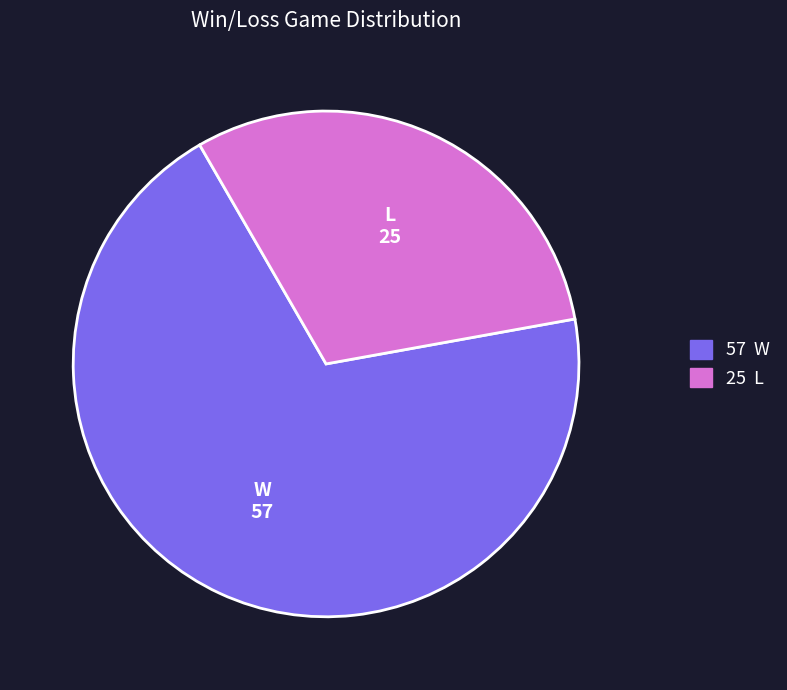

How many slices are in this pie chart?

2